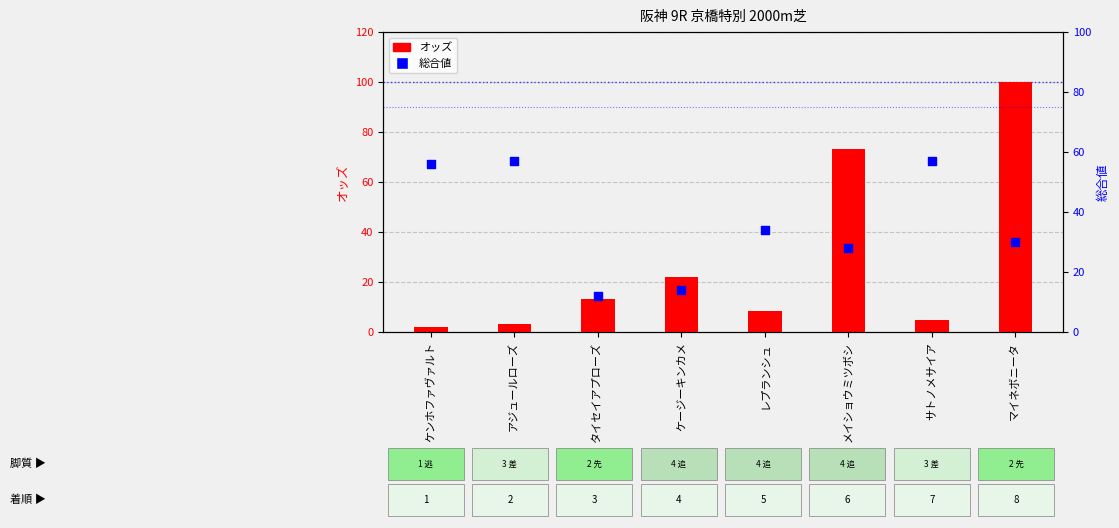

Which series has the widest spread of Y values?

オッズ